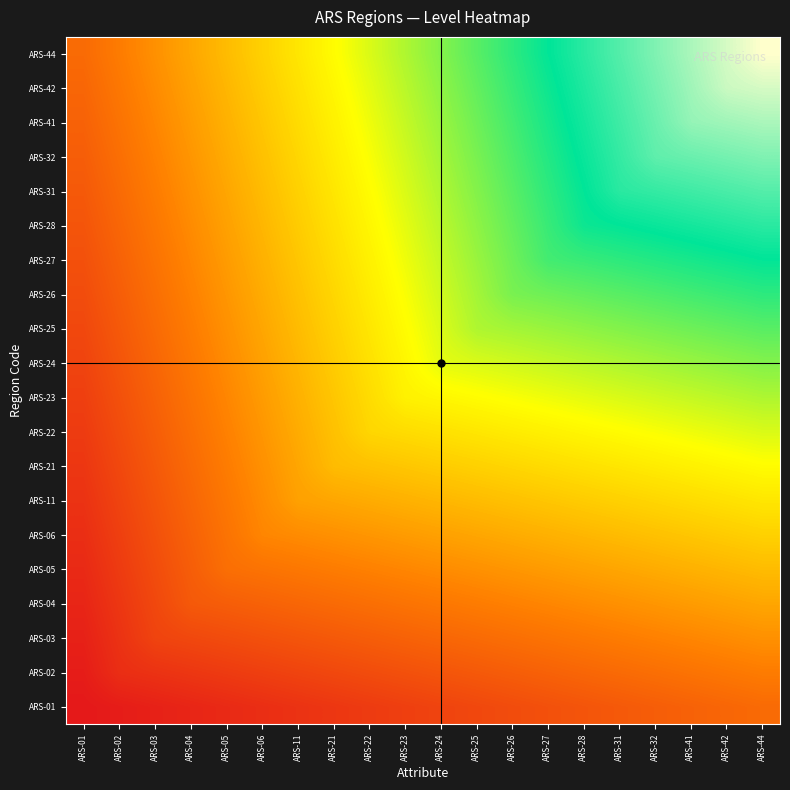

Count the number of data series in this chart.

20